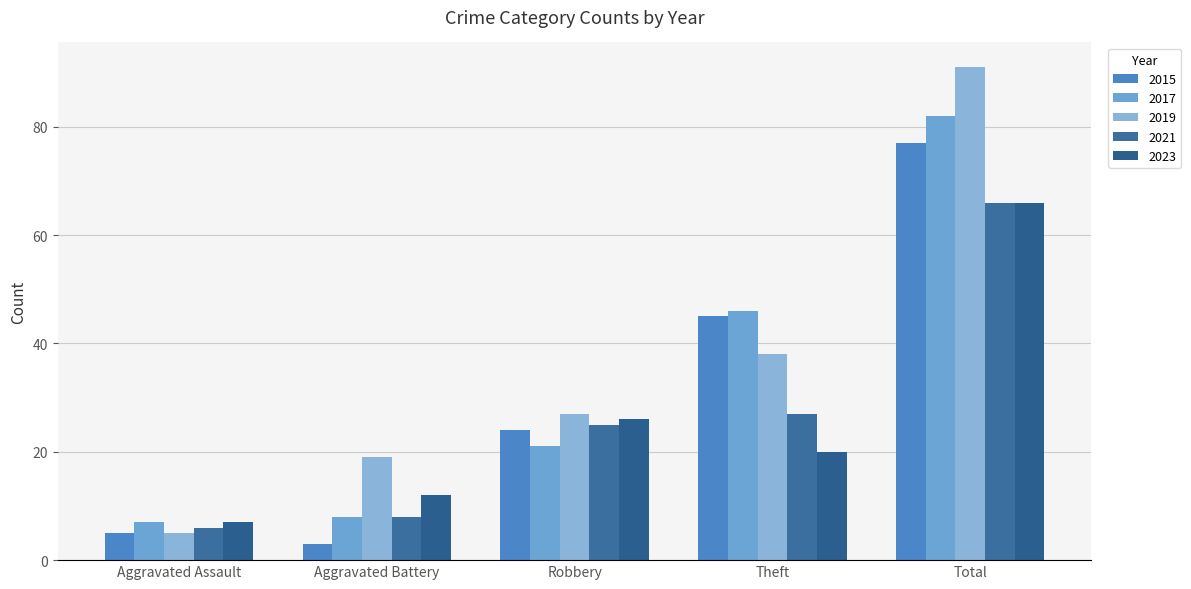

At which category is the sum across all series the highest?

Total